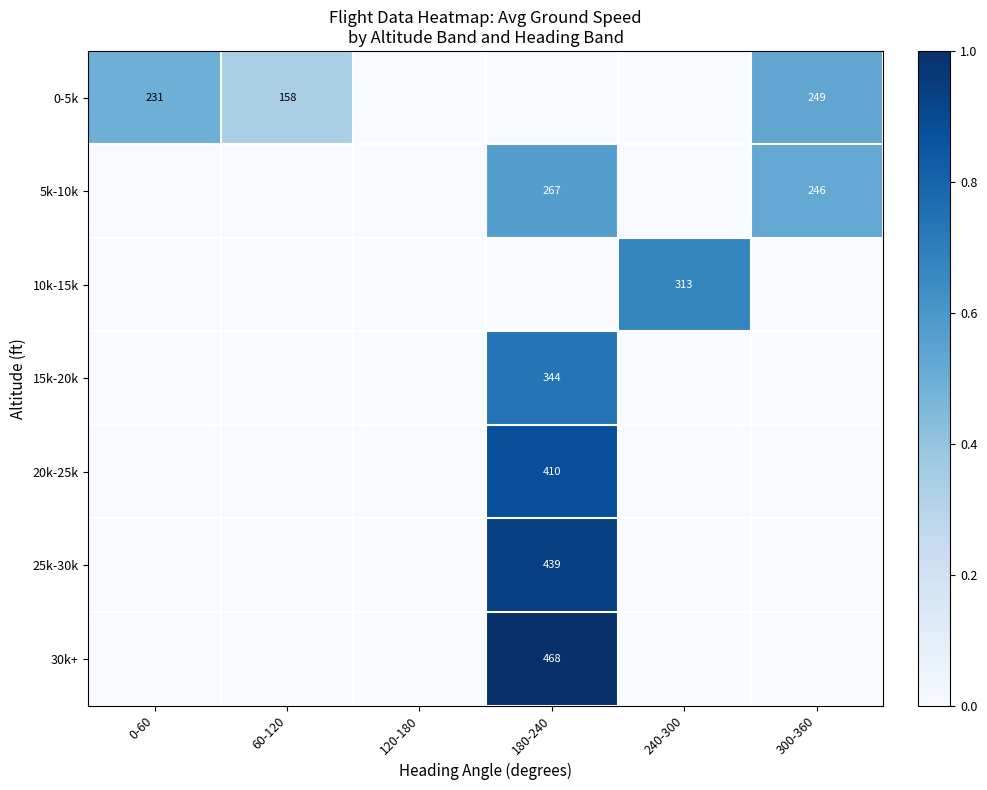

The 0-5k series shows 231 at 0-60. True or false?

True